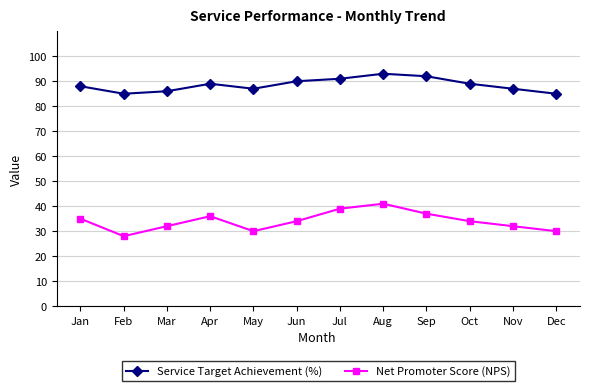

Reading left to right, what are all the values shown in this chart?

Service Target Achievement (%): Jan=88	Feb=85	Mar=86	Apr=89	May=87	Jun=90	Jul=91	Aug=93	Sep=92	Oct=89	Nov=87	Dec=85
Net Promoter Score (NPS): Jan=35	Feb=28	Mar=32	Apr=36	May=30	Jun=34	Jul=39	Aug=41	Sep=37	Oct=34	Nov=32	Dec=30